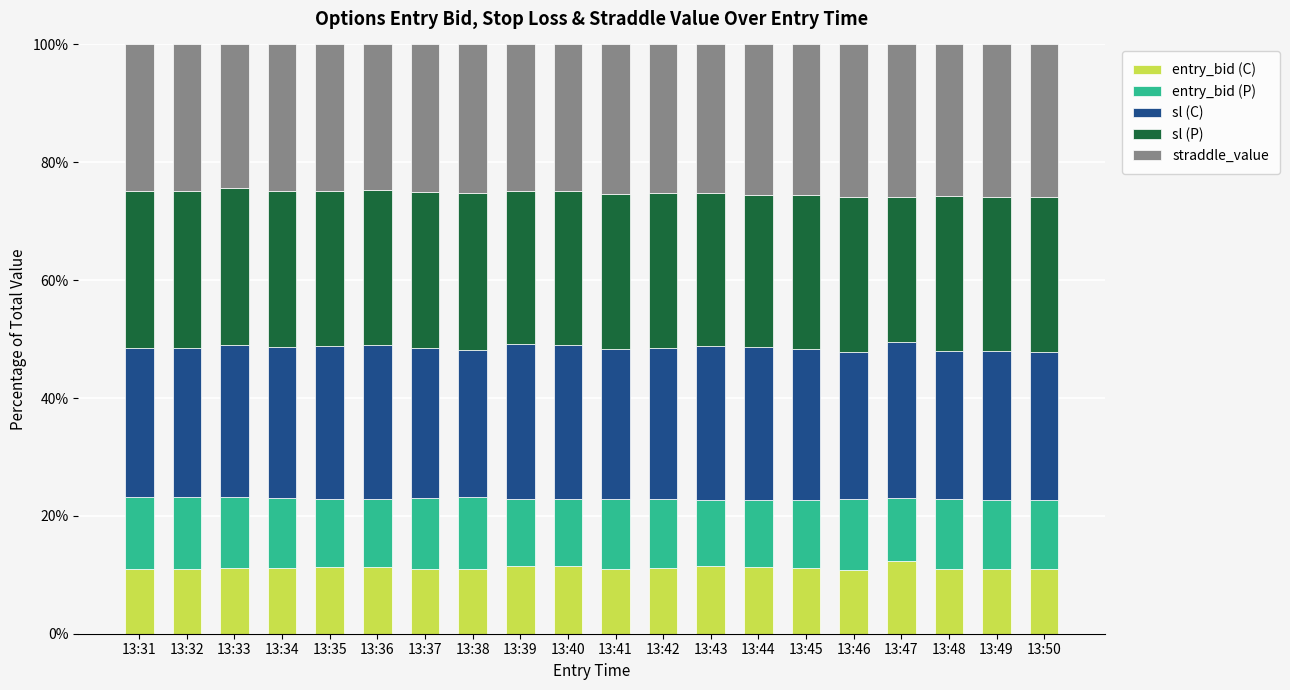

What is the average value of the entry_bid (C) series?

11.2